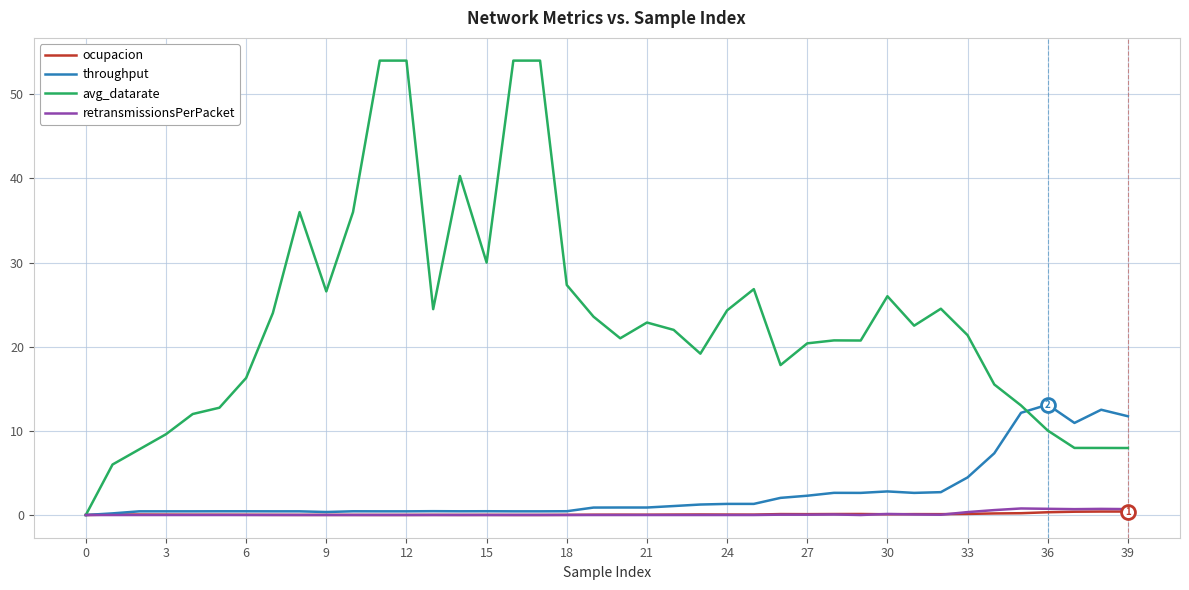

What is the highest value of the avg_datarate series?

54.0